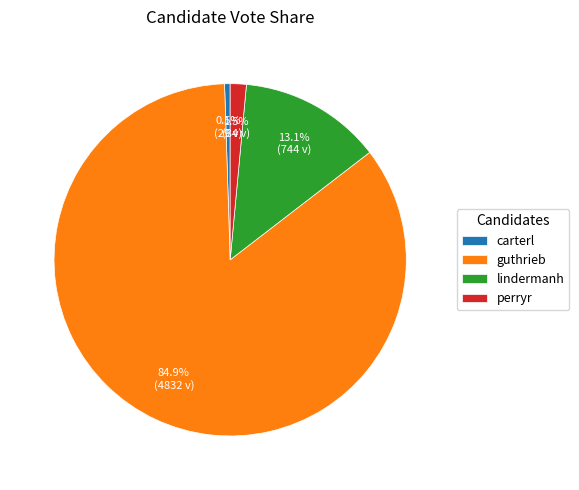

Is there a majority slice in this chart?

Yes